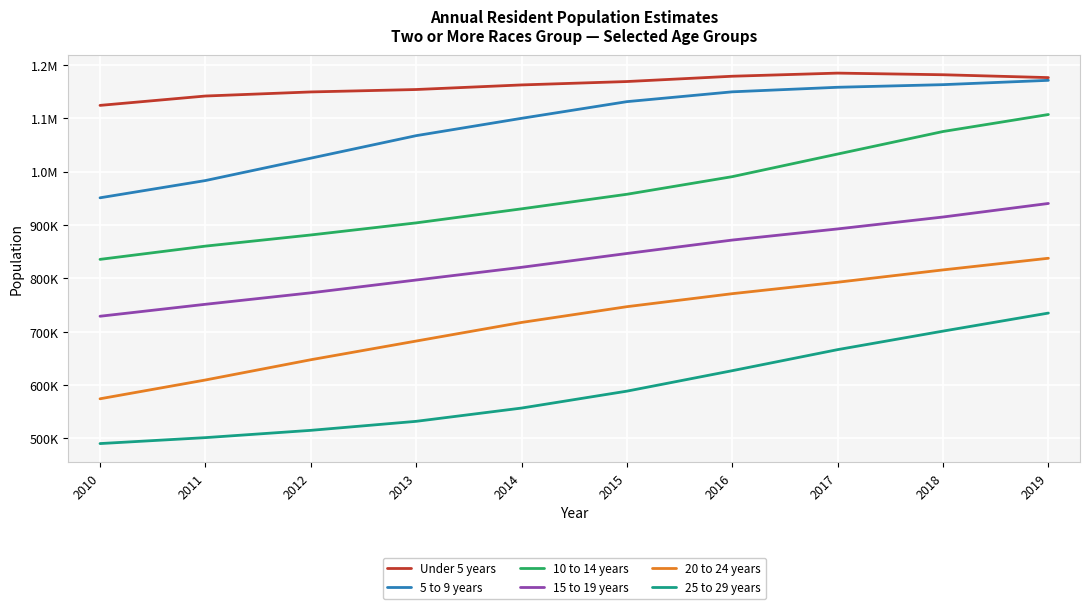

True or false: Under 5 years and 25 to 29 years intersect in this chart.

False